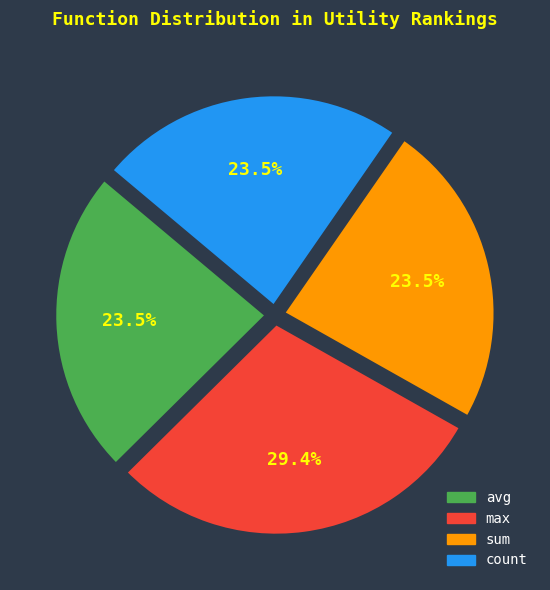

What percentage is the max slice, to the nearest percent?

29%